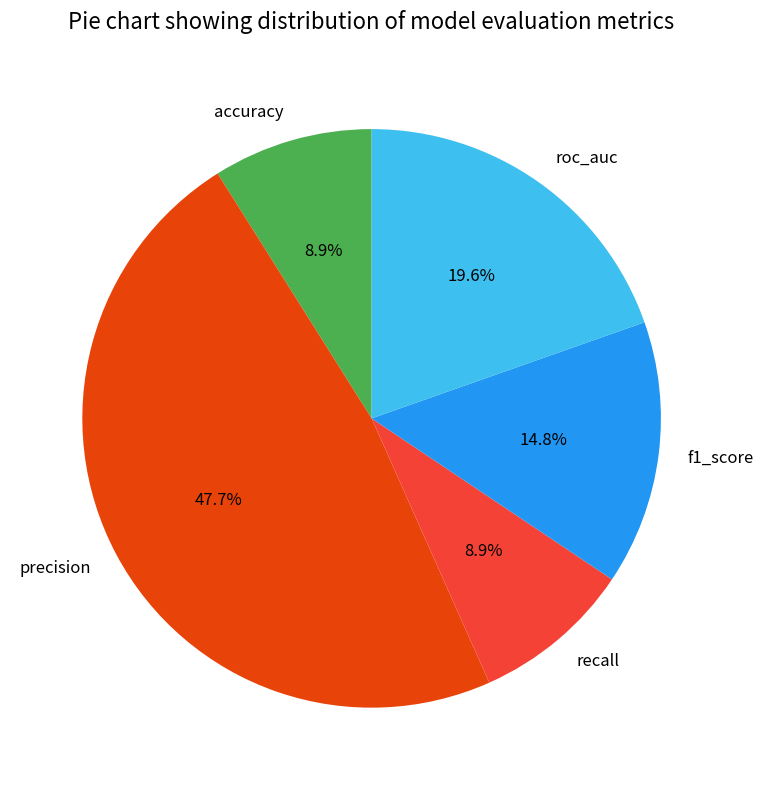

What is the largest slice in the pie chart?

precision